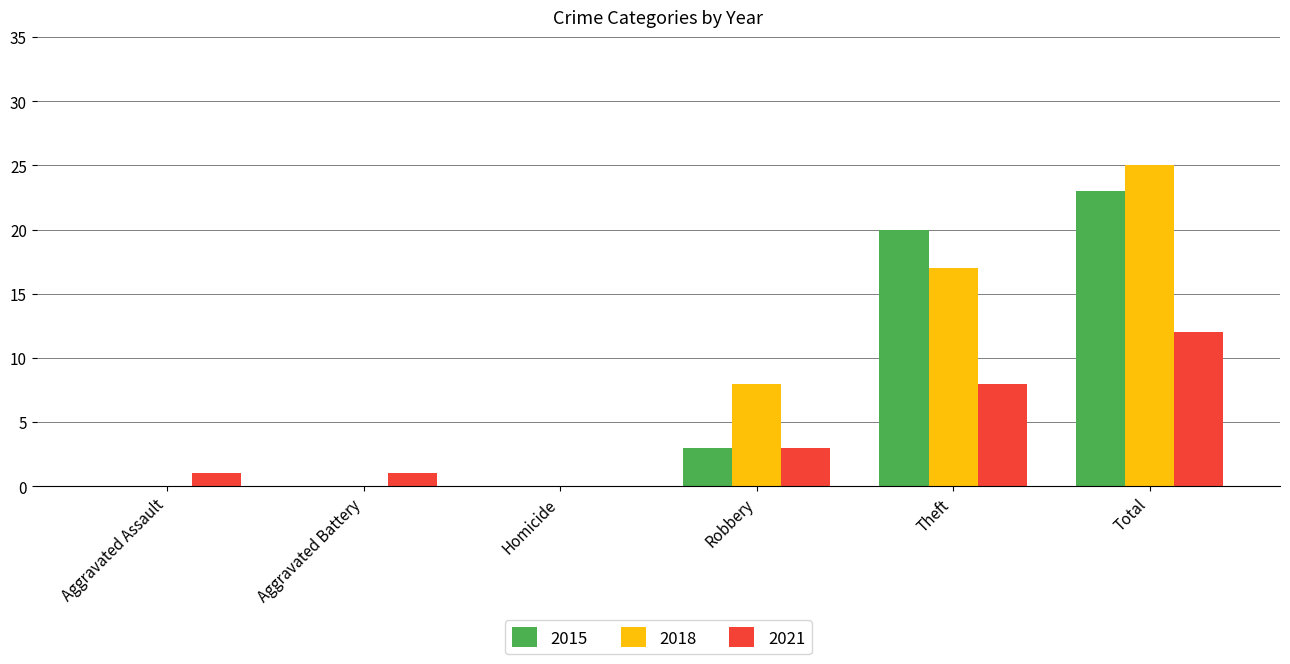

Reading left to right, list all the values displayed in this chart.

2015: Aggravated Assault=0	Aggravated Battery=0	Homicide=0	Robbery=3	Theft=20	Total=23
2018: Aggravated Assault=0	Aggravated Battery=0	Homicide=0	Robbery=8	Theft=17	Total=25
2021: Aggravated Assault=1	Aggravated Battery=1	Homicide=0	Robbery=3	Theft=8	Total=12